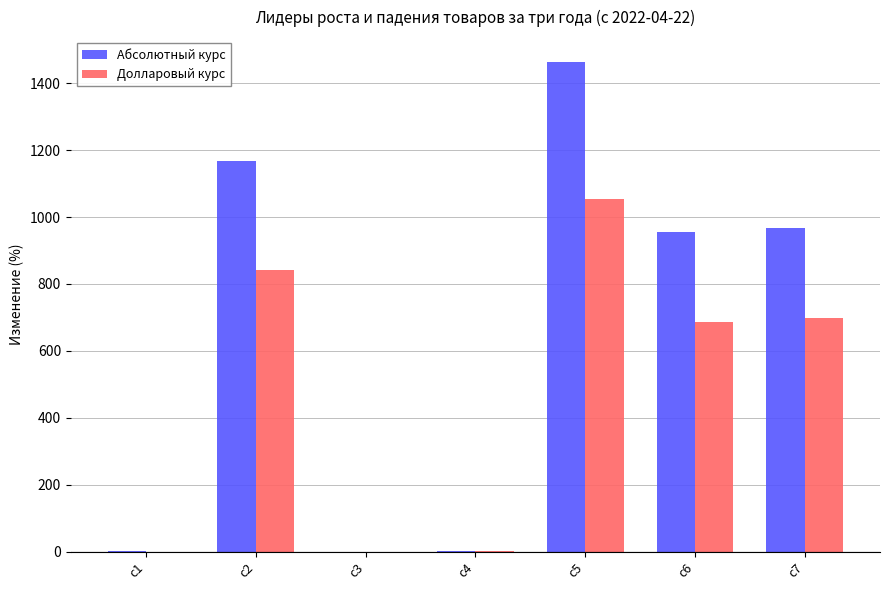

What is the average value of the Долларовый курс series?

468.8